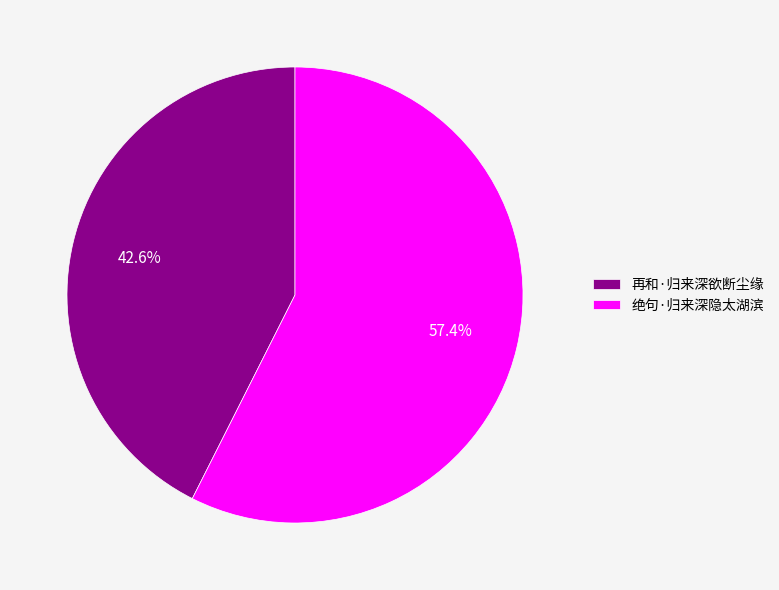

True or false: 绝句·归来深隐太湖滨 accounts for 67% of the total.

False